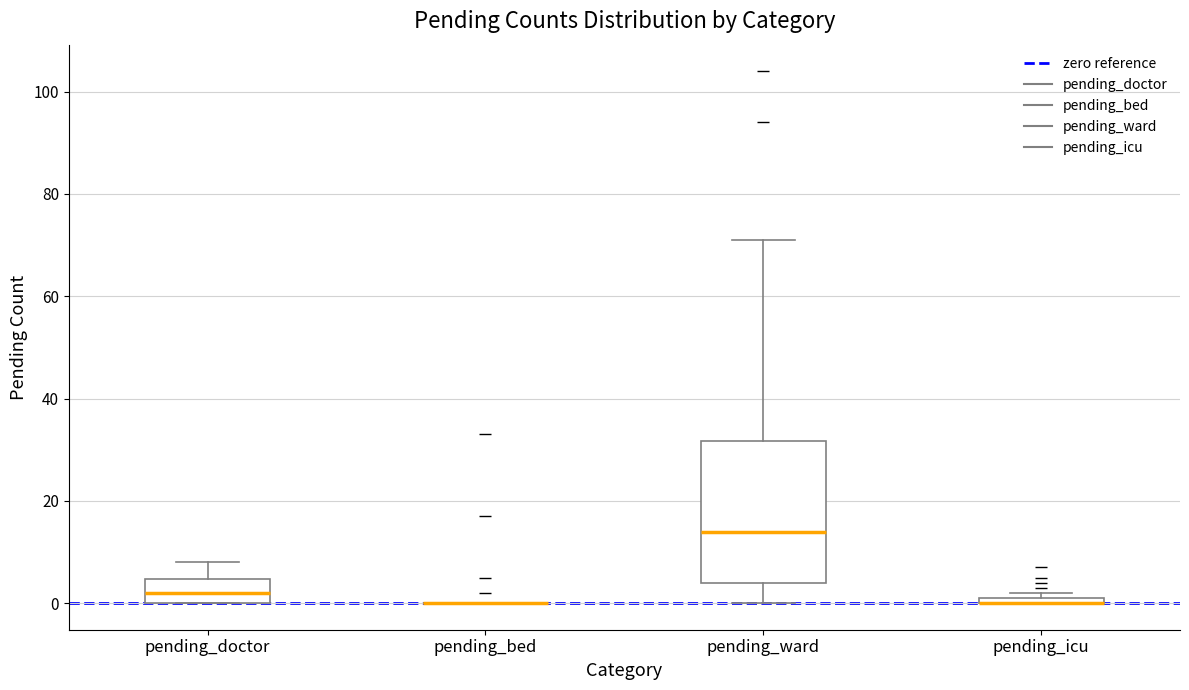

Where is the lower edge of the box for pending_icu on the y-axis? The values are not printed on the chart, so give them approximately, as read against the axis.

0